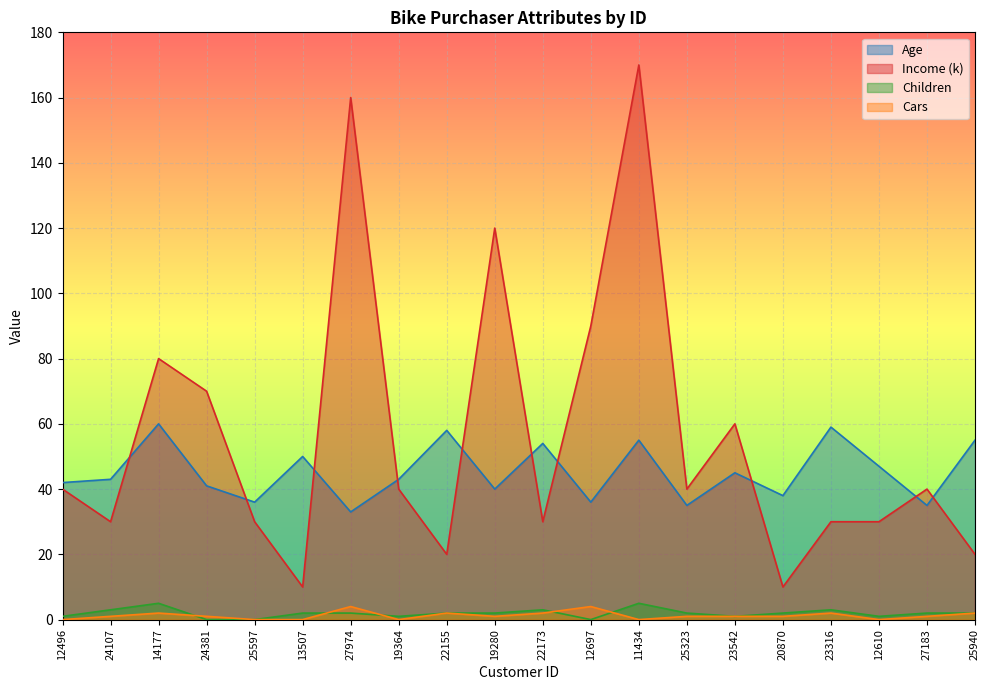

List the series in order of their peak value, lowest first.

Cars, Children, Age, Income (k)